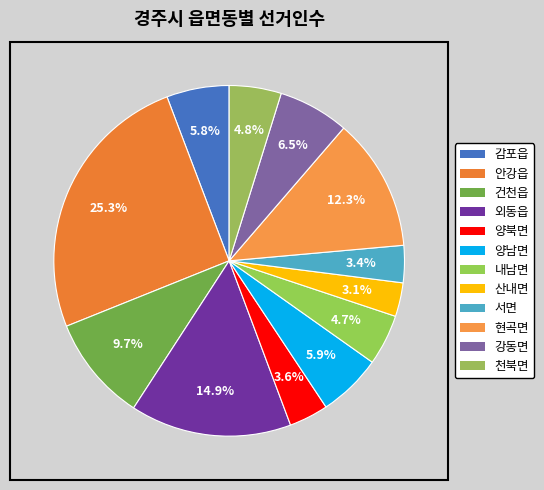

Count the number of slices in the pie.

12